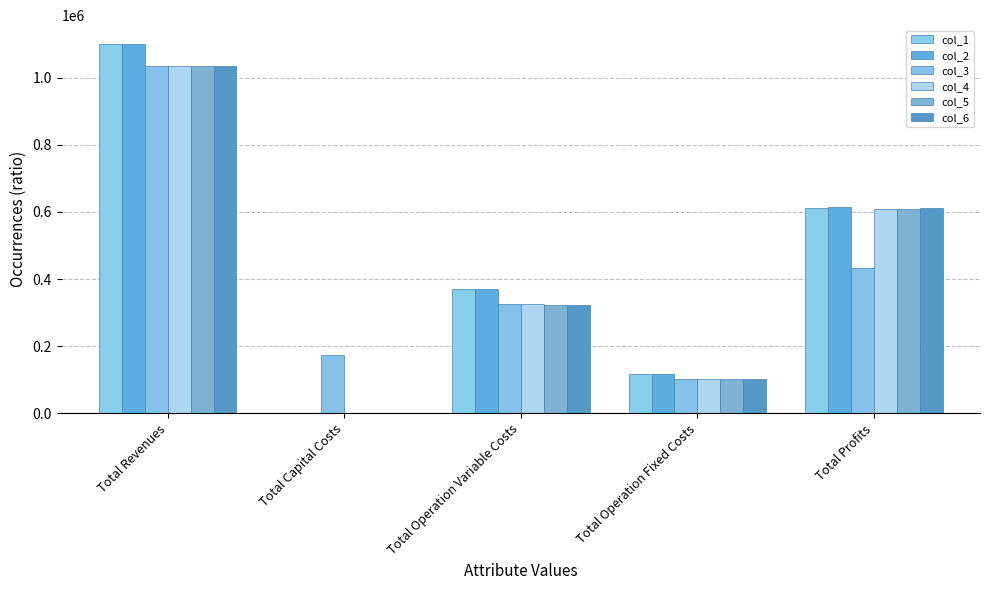

Are the bars horizontal?

No